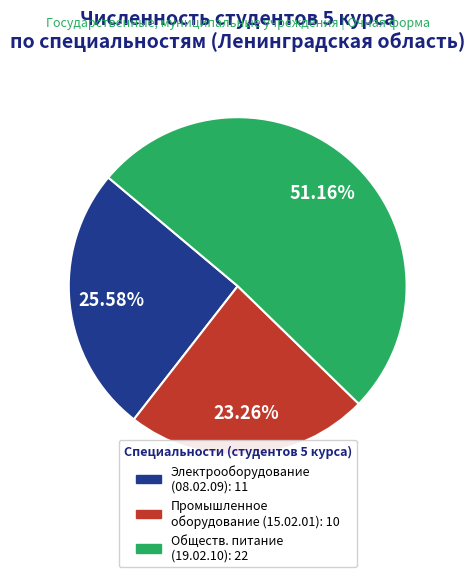

Is there a majority slice in this chart?

Yes